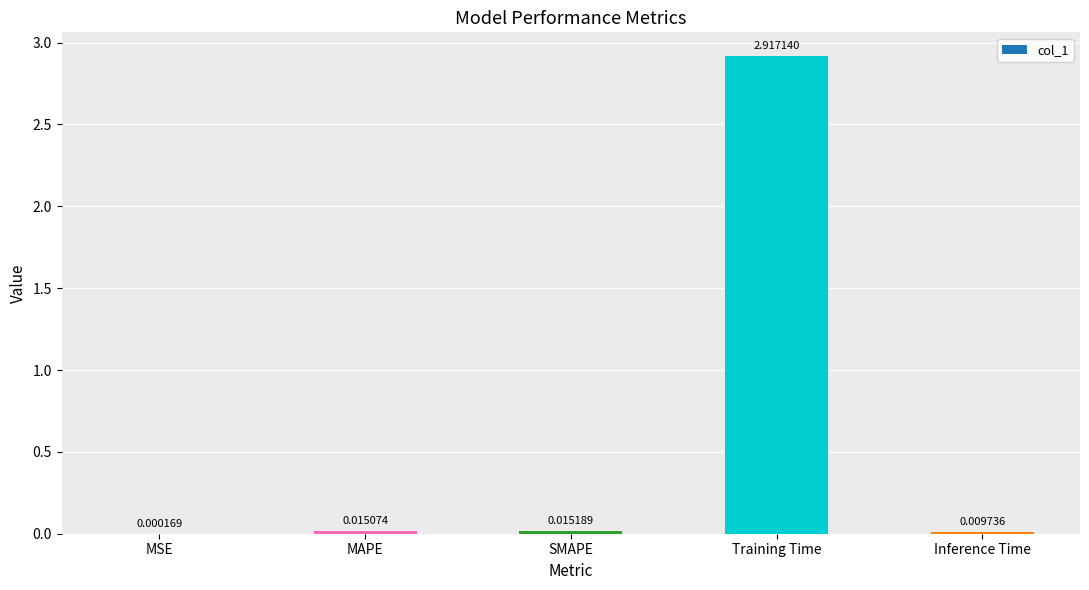

How many categories are shown in the chart?

5